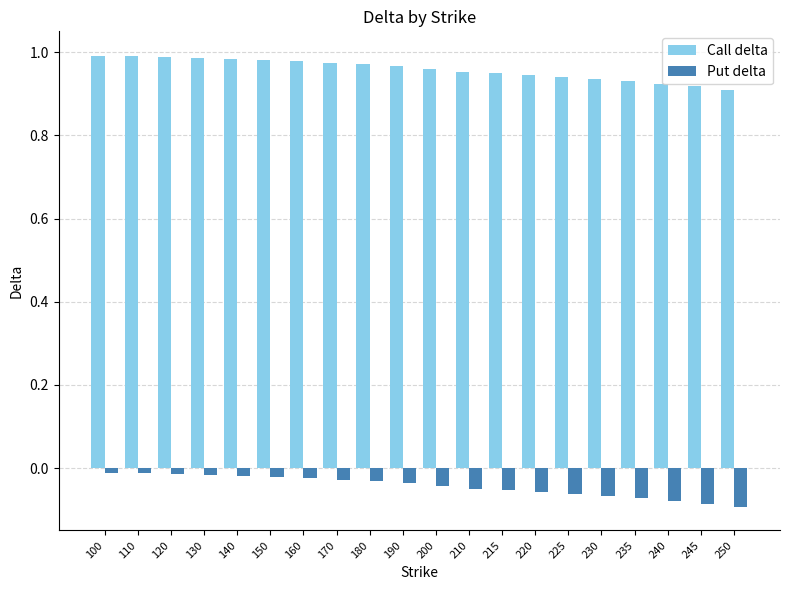

What are all the series names shown in the legend?

Call delta, Put delta